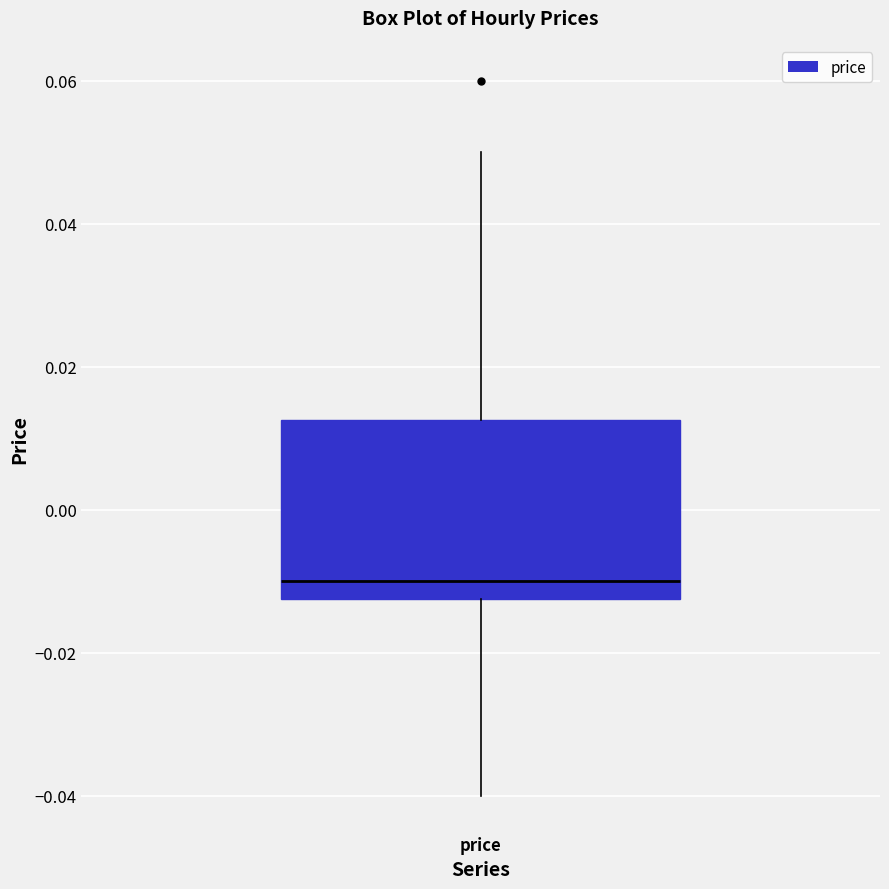

Where does the lower whisker of the box for price end on the y-axis? The values are not printed on the chart, so give them approximately, as read against the axis.

-0.040